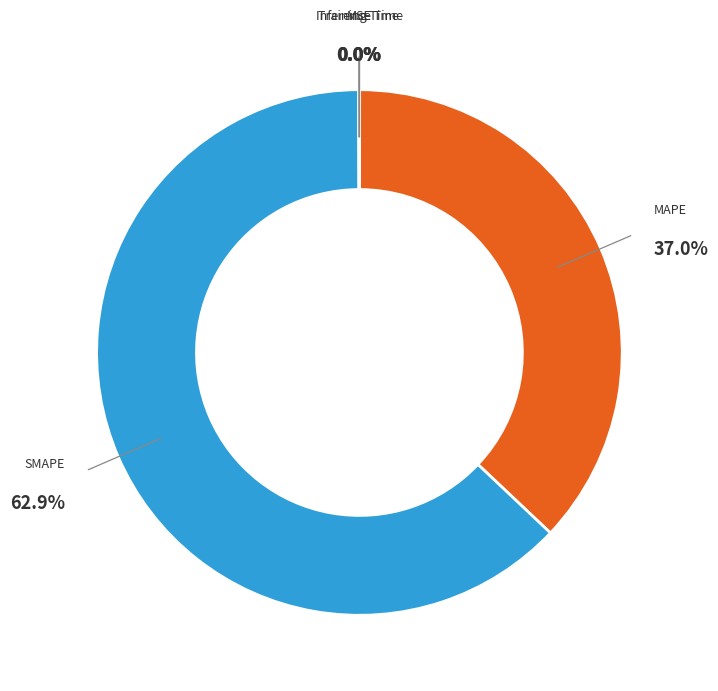

Which slice is the largest?

SMAPE